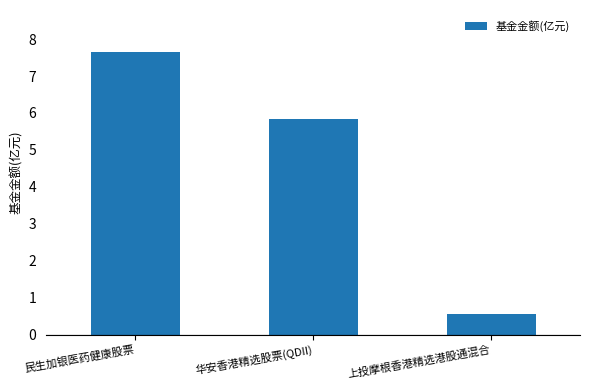

Rank the categories by value from lowest to highest.

上投摩根香港精选港股通混合, 华安香港精选股票(QDII), 民生加银医药健康股票